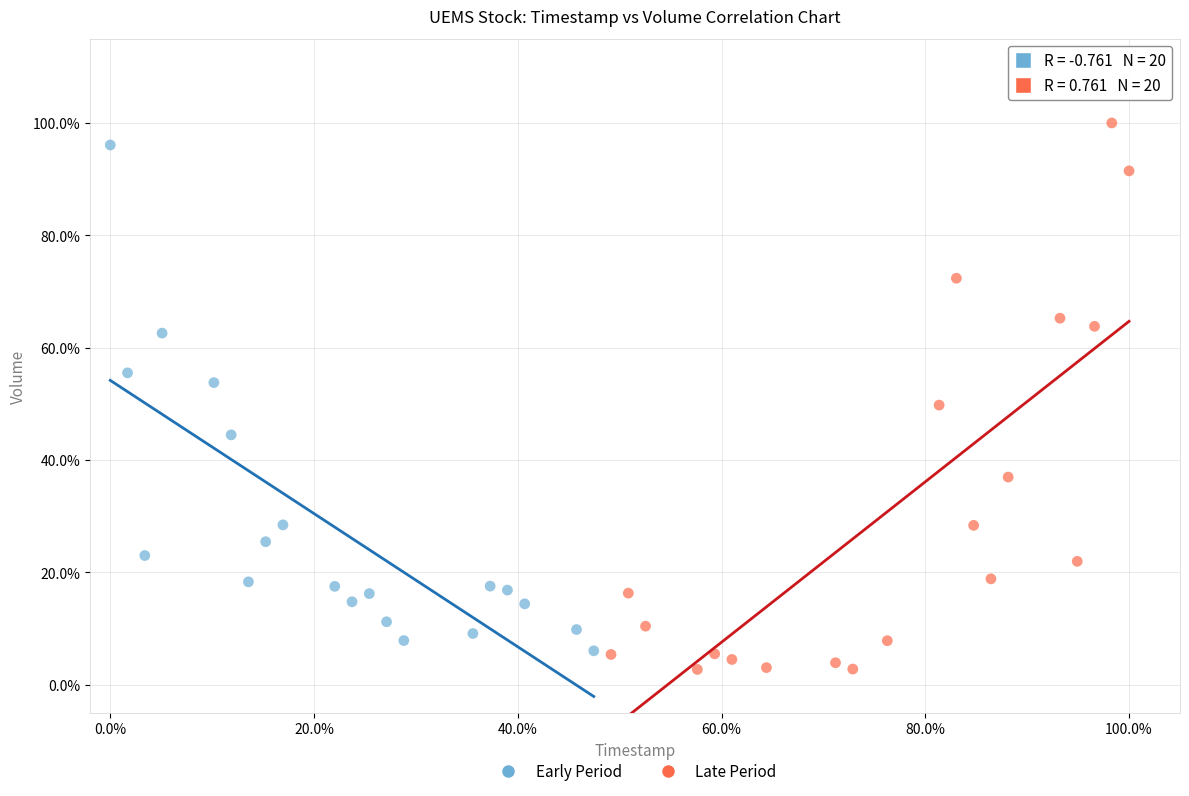

What are all the series names shown in the legend?

Early Period, Late Period